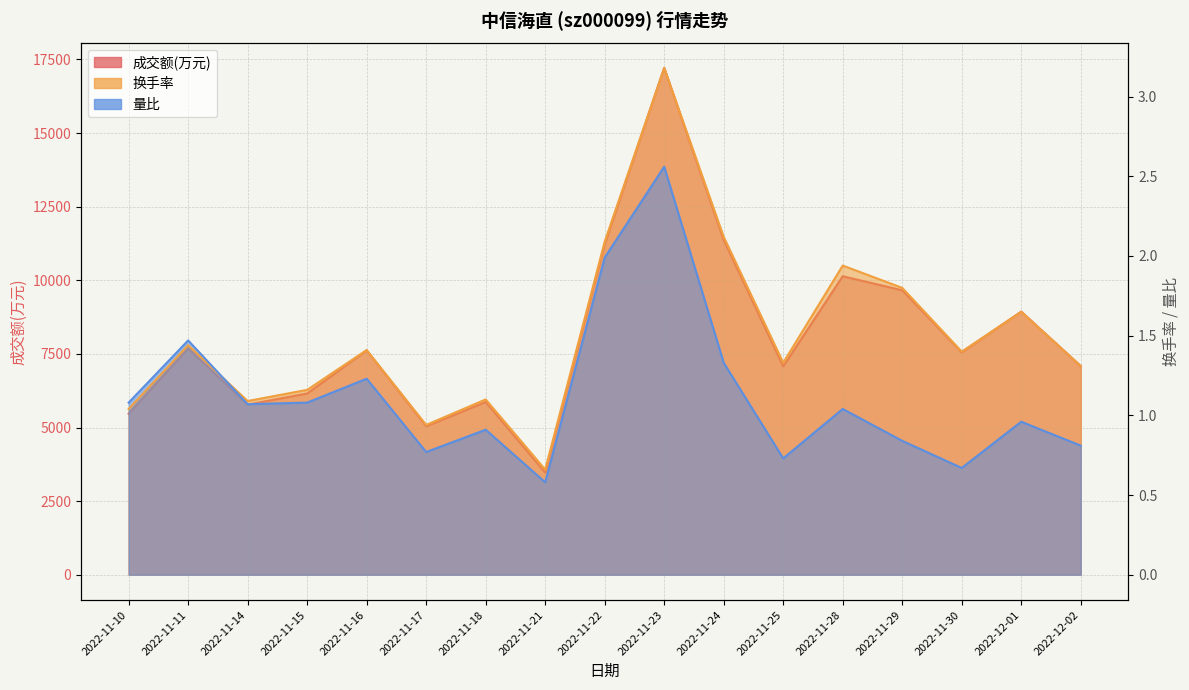

At which category does 换手率 reach its first local valley?

2022-11-14